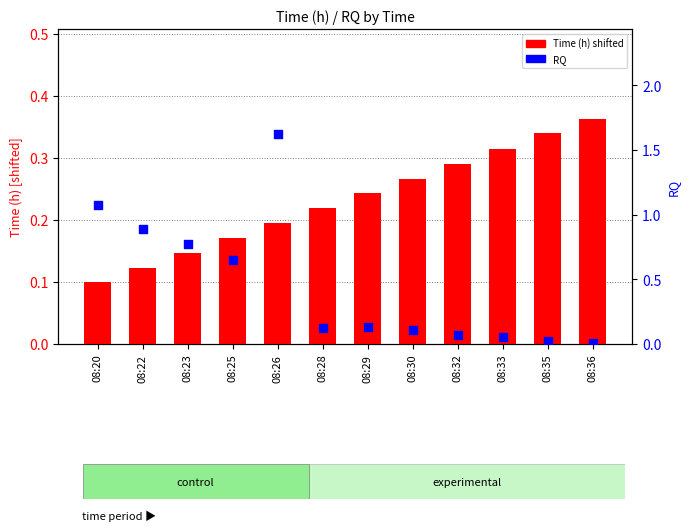

What is the total value across all series at 08:22?

1.0